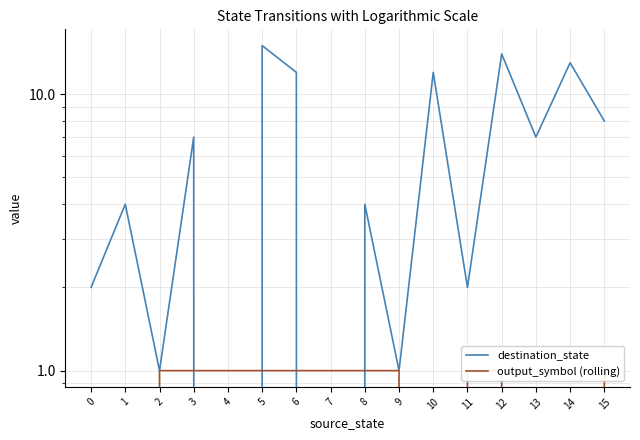

Between 6 and 14, which is larger?

14